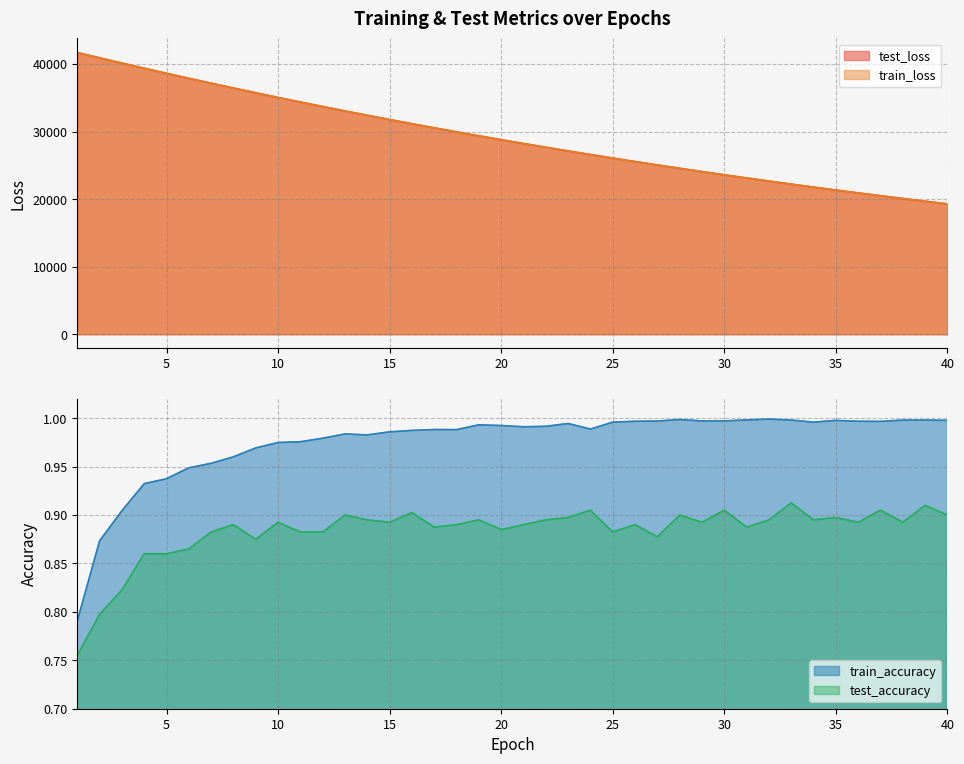

How many data points does each series have?

40